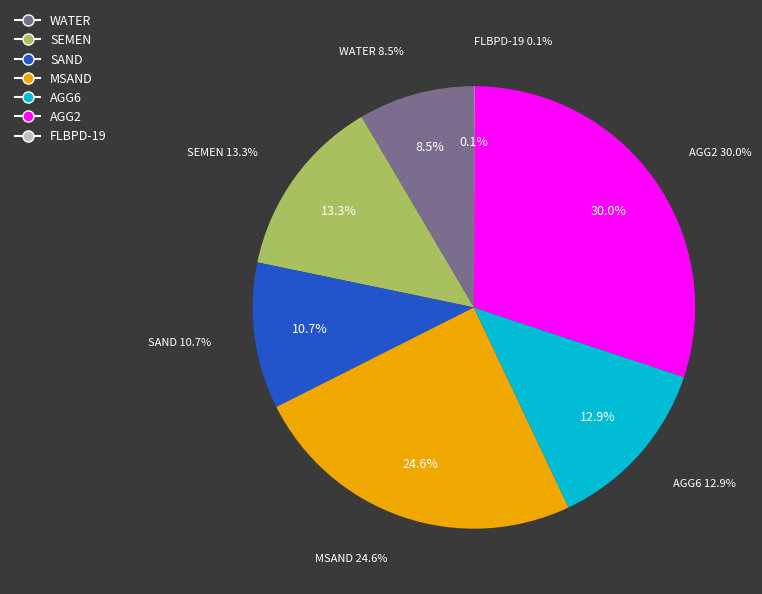

To the nearest percent, what is the difference between the WATER and AGG2 slice percentages?

22%